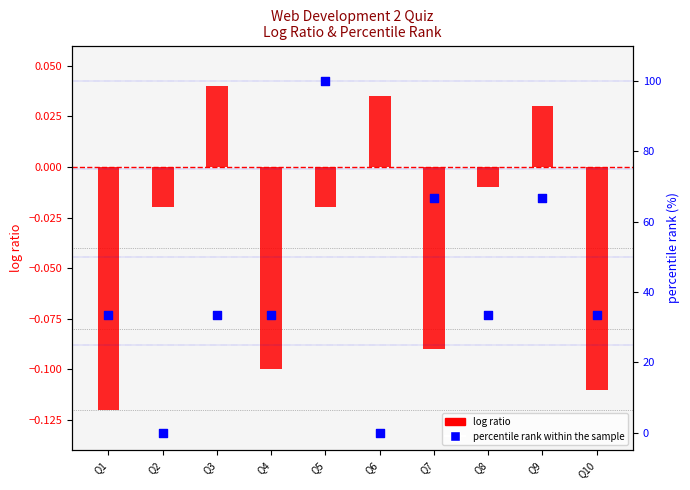

Which series has the largest total across all categories?

percentile rank within the sample